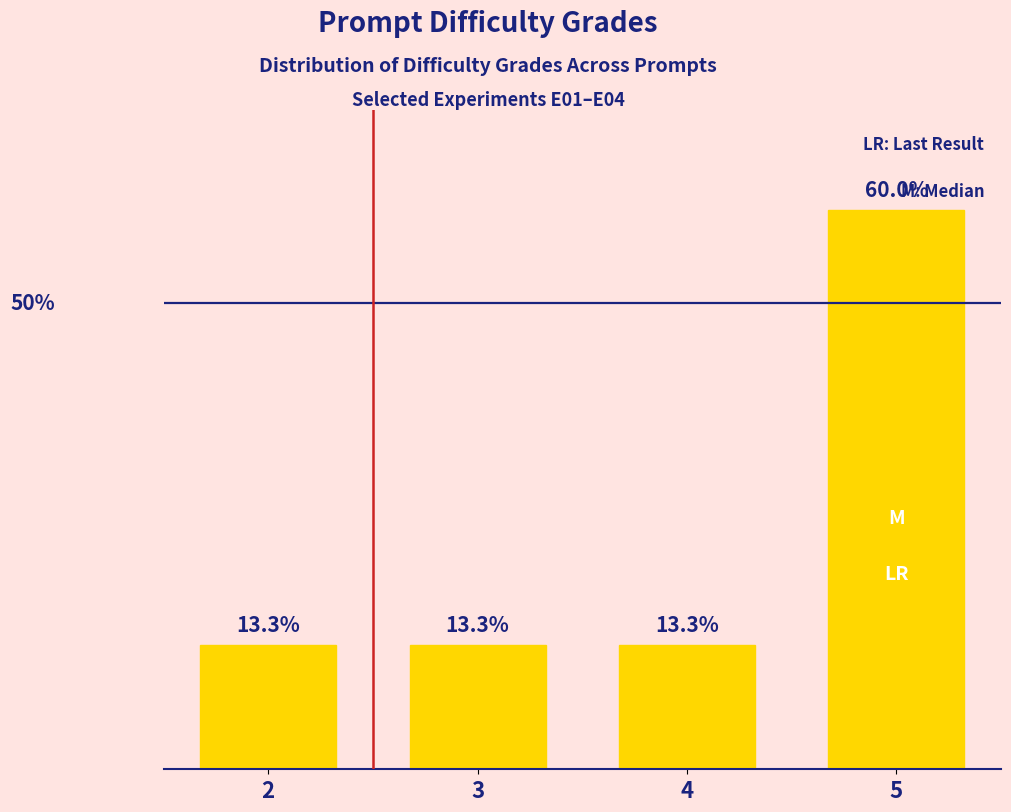

Which label corresponds to the largest value in the chart?

5